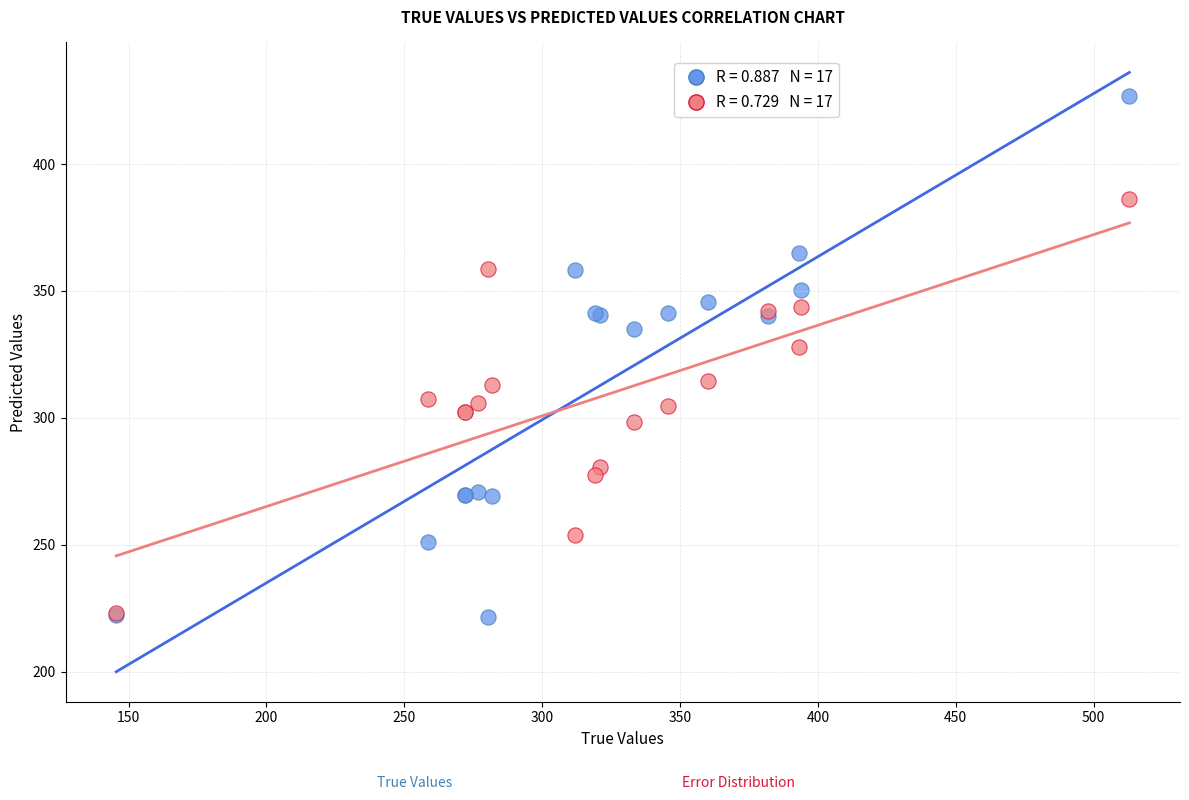

Across all series, what Y value is closest to 324?

327.9